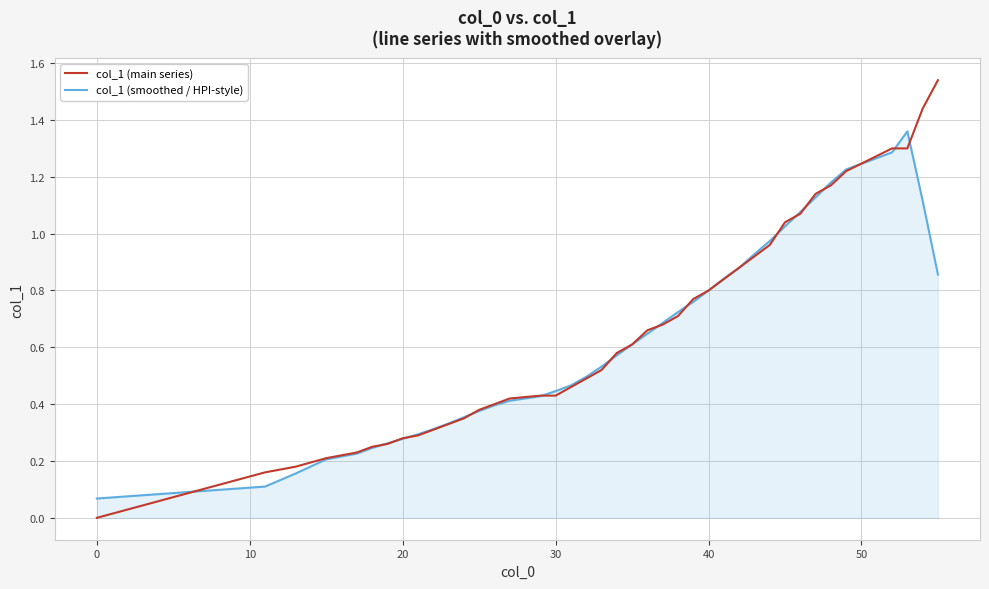

Rank the series by their maximum value, from highest to lowest.

col_1 (main series), col_1 (smoothed / HPI-style)